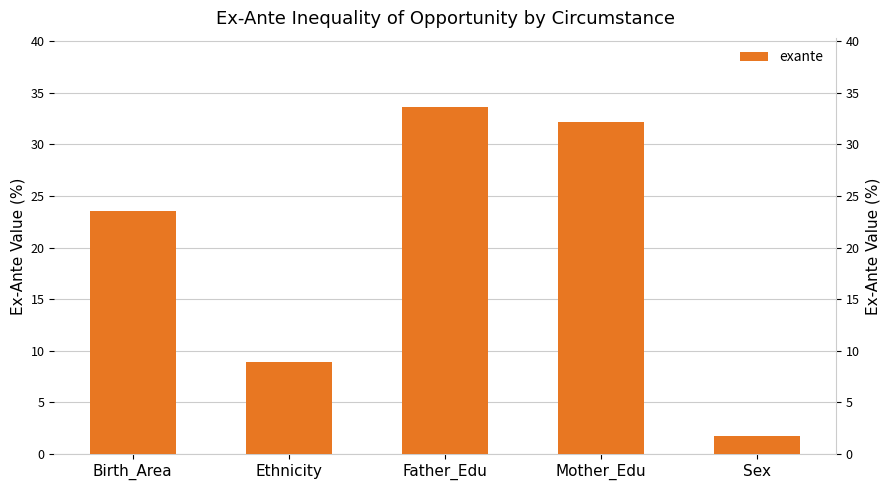

Rank the categories by value from highest to lowest.

Father_Edu, Mother_Edu, Birth_Area, Ethnicity, Sex